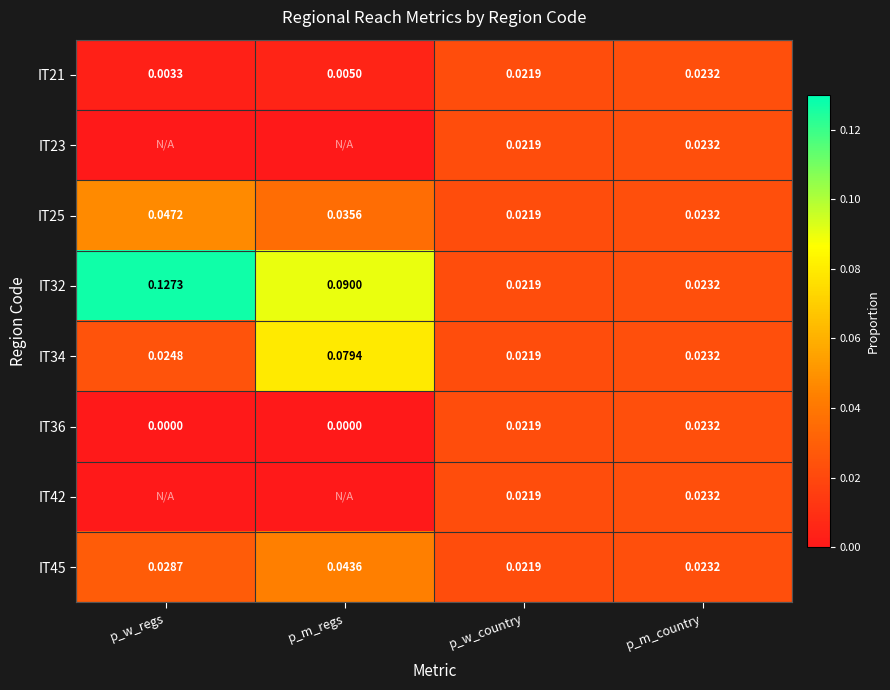

At which label is IT34 closest to 0?

p_w_country